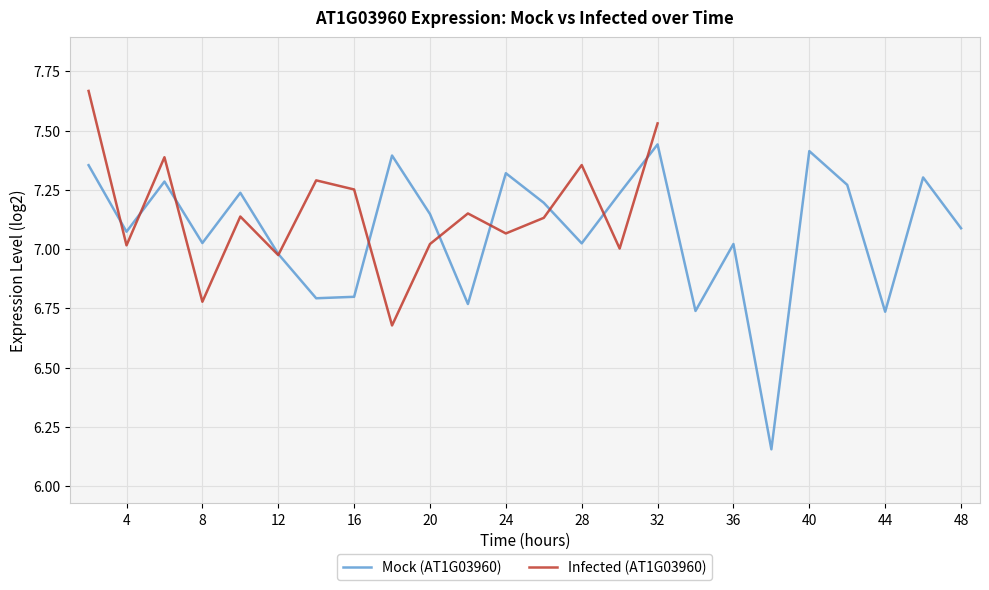

Reading left to right, what are all the values shown in this chart?

2=7.4	4=7.1	6=7.3	8=7.0	10=7.2	12=7.0	14=6.8	16=6.8	18=7.4	20=7.1	22=6.8	24=7.3	26=7.2	28=7.0	30=7.2	32=7.4	34=6.7	36=7.0	38=6.2	40=7.4	42=7.3	44=6.7	46=7.3	48=7.1